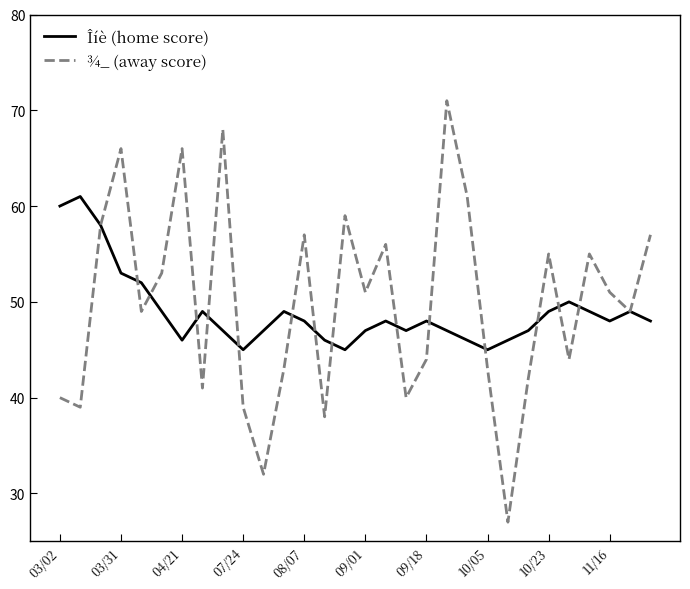

What is the minimum value shown in the chart?

27